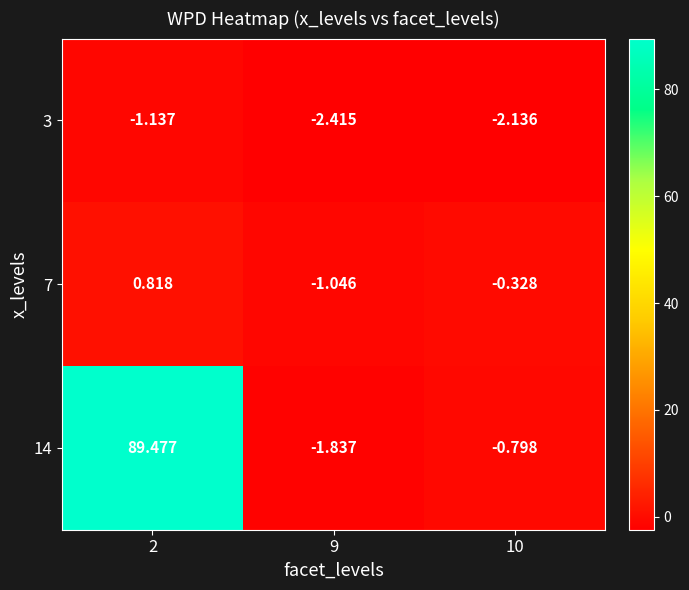

At which category is the sum across all series the highest?

2